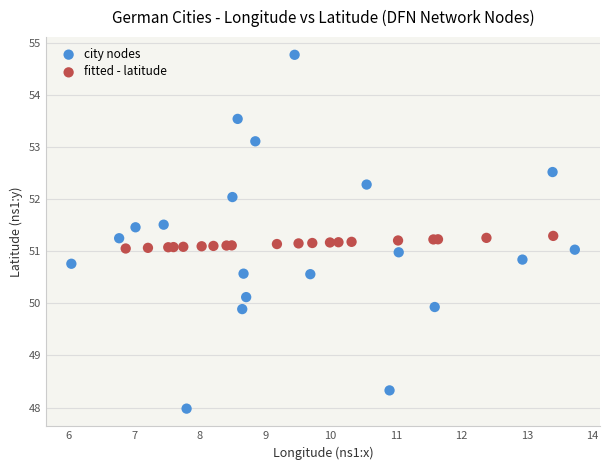

Which series contains the highest Y value?

city nodes